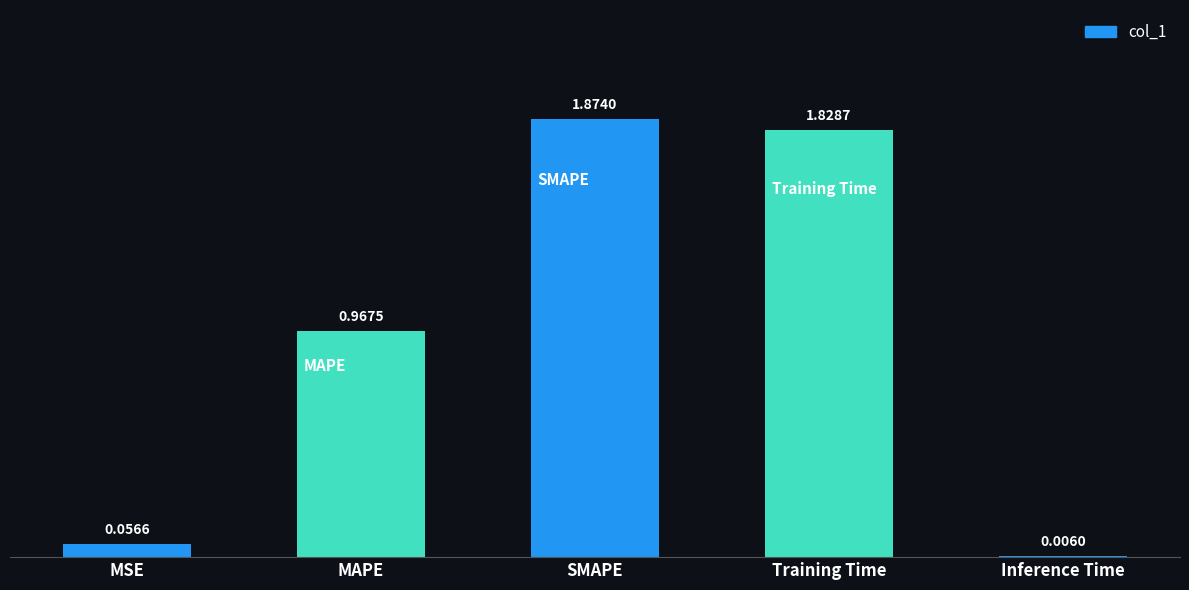

Is it true that the value at SMAPE is 1.3?

False